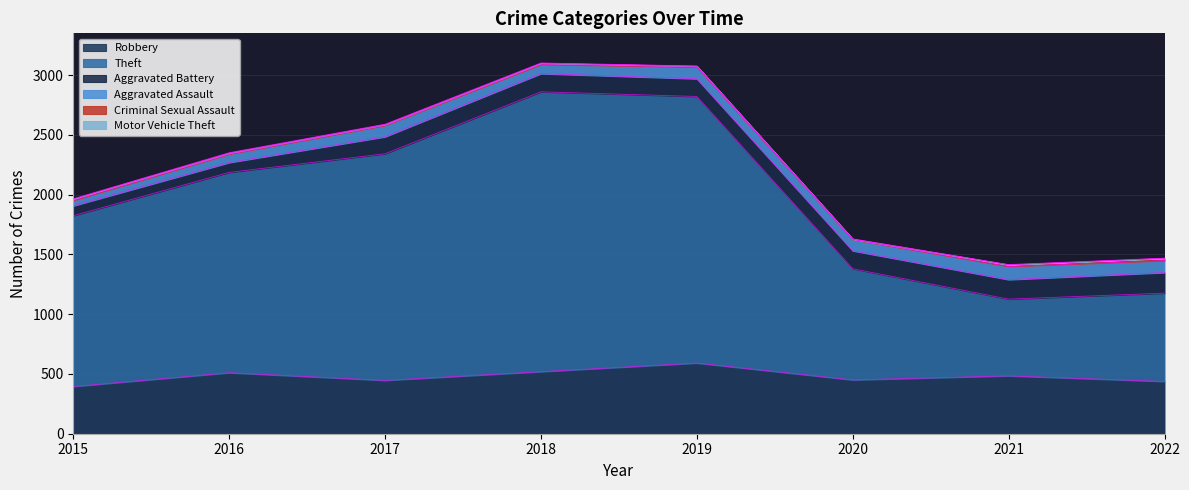

The Criminal Sexual Assault series shows 2 at 2020. True or false?

False